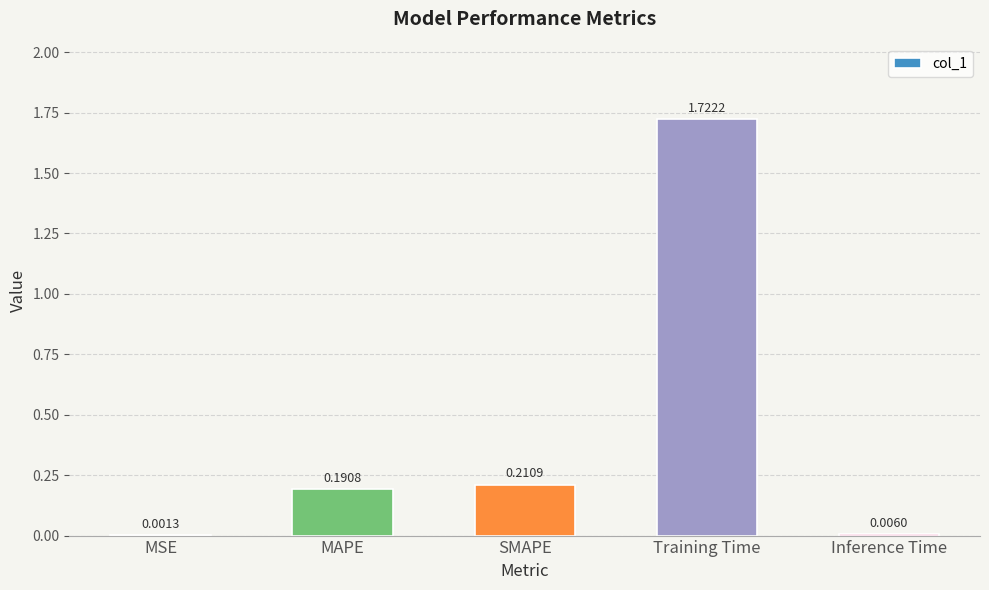

What is the change in value from MAPE to Training Time?

+1.5